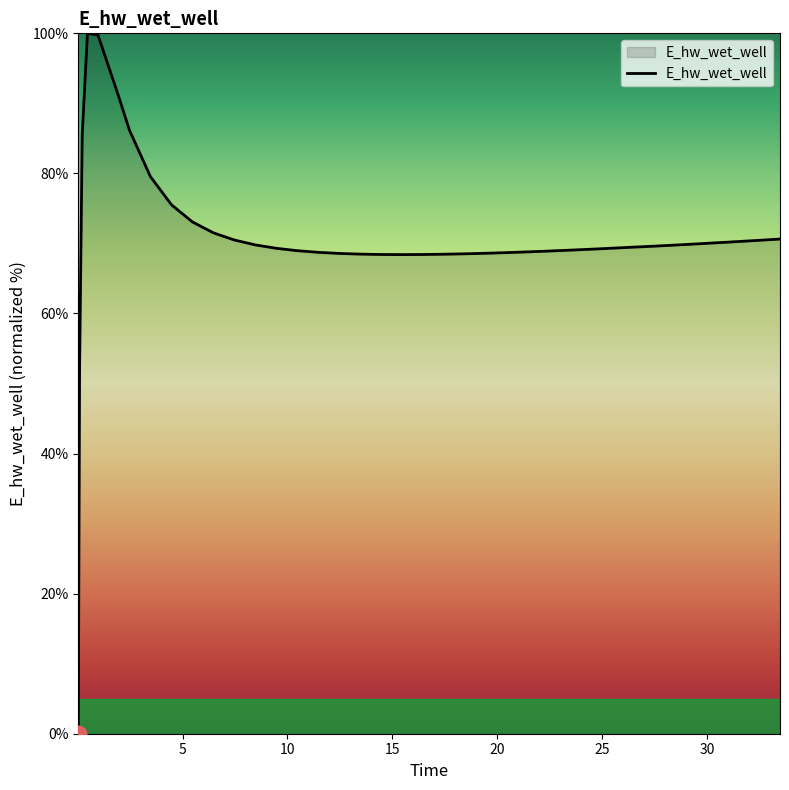

What is the difference between the maximum and minimum values?

100.0